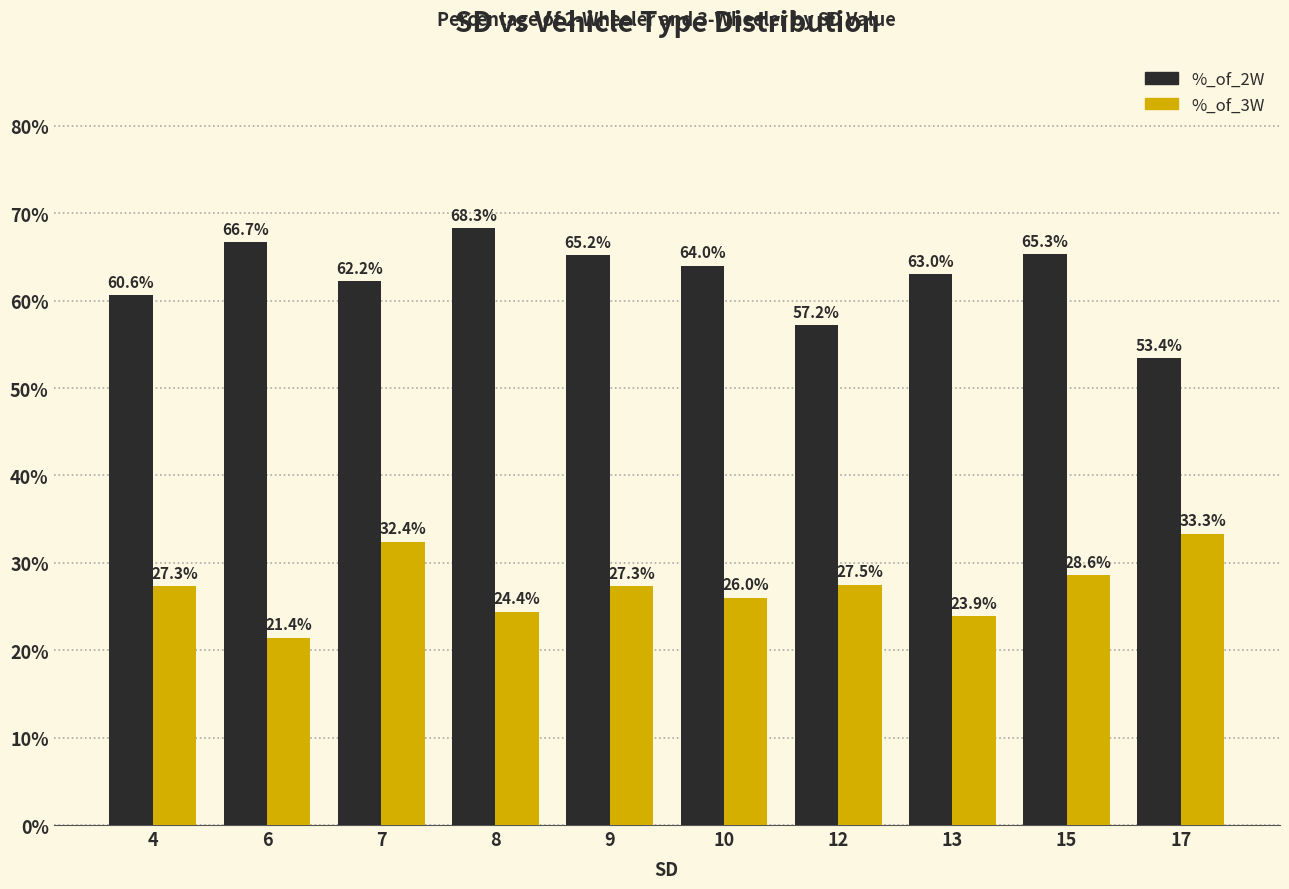

At 17, list the series in order from smallest to largest.

%_of_3W, %_of_2W